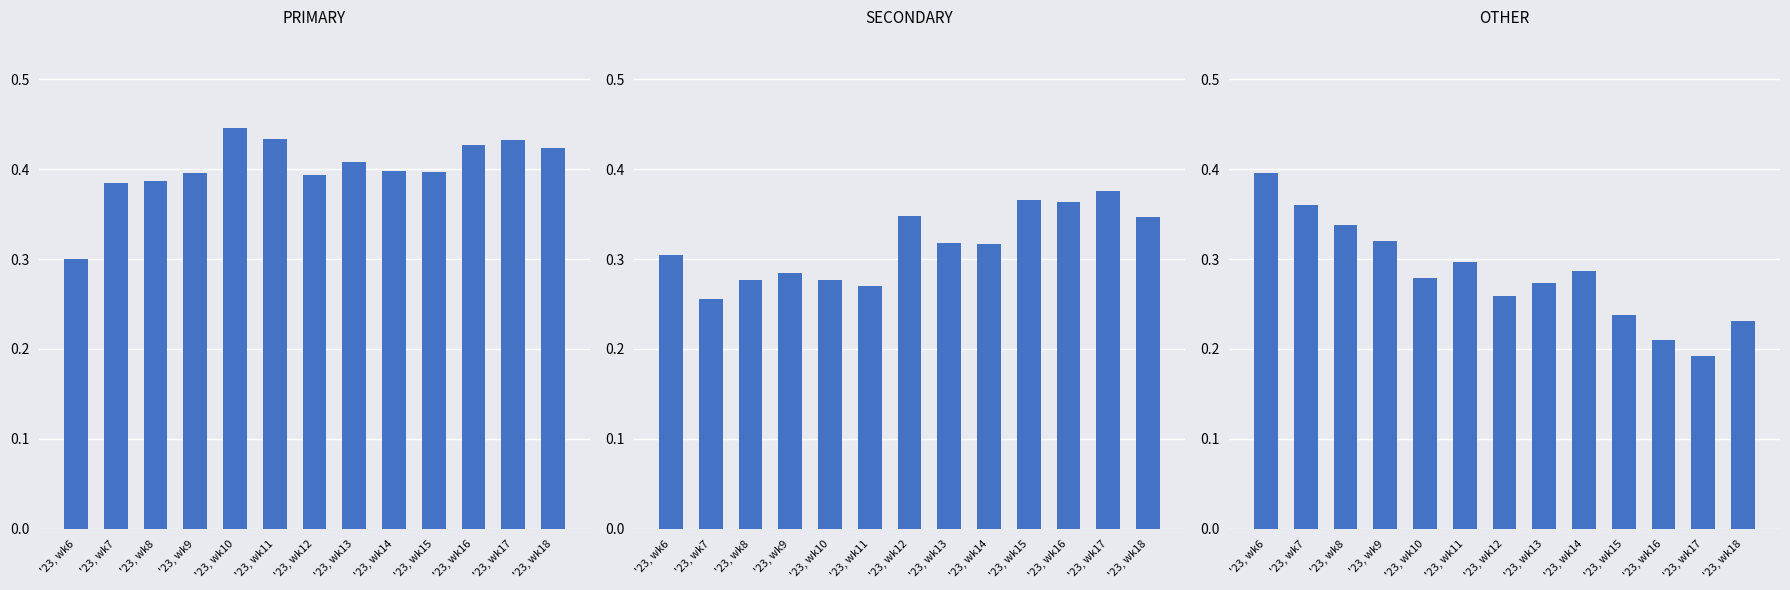

Reading left to right, transcribe all the data shown in this chart.

PRIMARY: 0.3	0.4	0.4	0.4	0.4	0.4	0.4	0.4	0.4	0.4	0.4	0.4	0.4
SECONDARY: 0.3	0.3	0.3	0.3	0.3	0.3	0.3	0.3	0.3	0.4	0.4	0.4	0.3
OTHER: 0.4	0.4	0.3	0.3	0.3	0.3	0.3	0.3	0.3	0.2	0.2	0.2	0.2